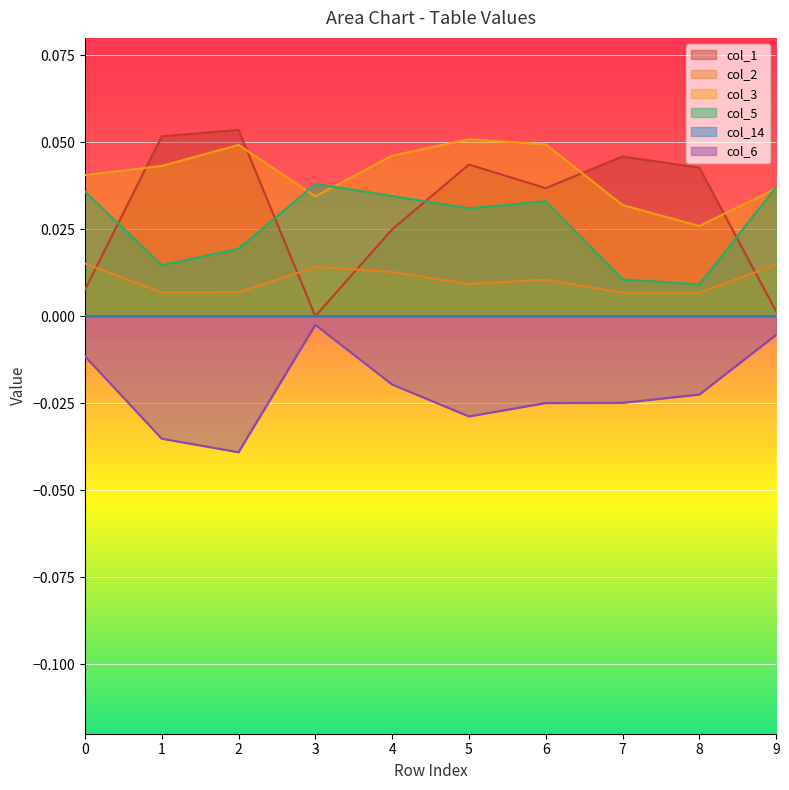

At which category is the sum across all series the highest?

5